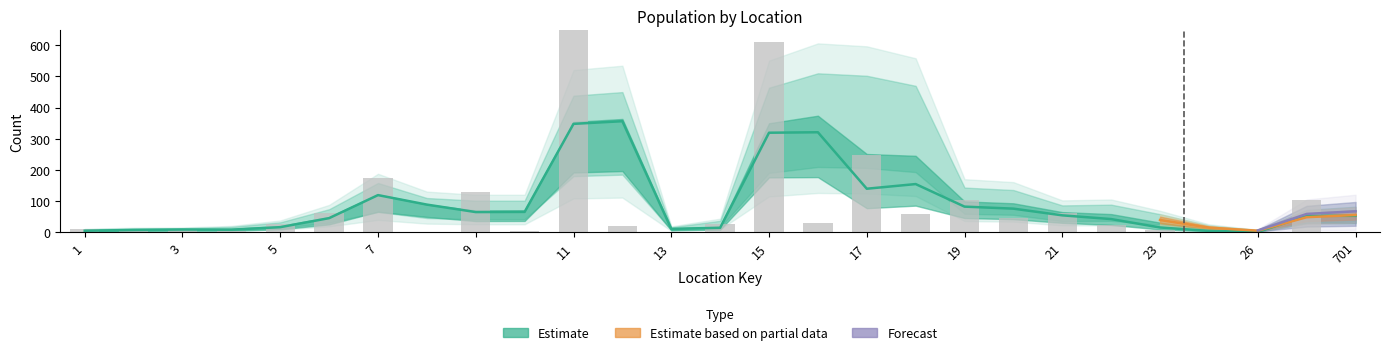

The value of C_sarawak at 11 is 140. True or false?

False